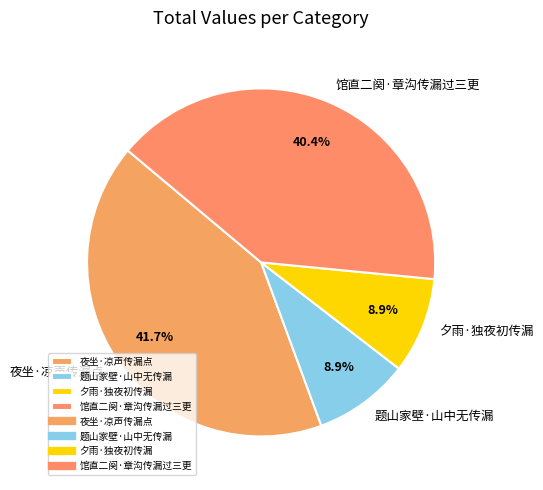

What percentage is the 馆直二阕·章沟传漏过三更 slice, to the nearest percent?

40%